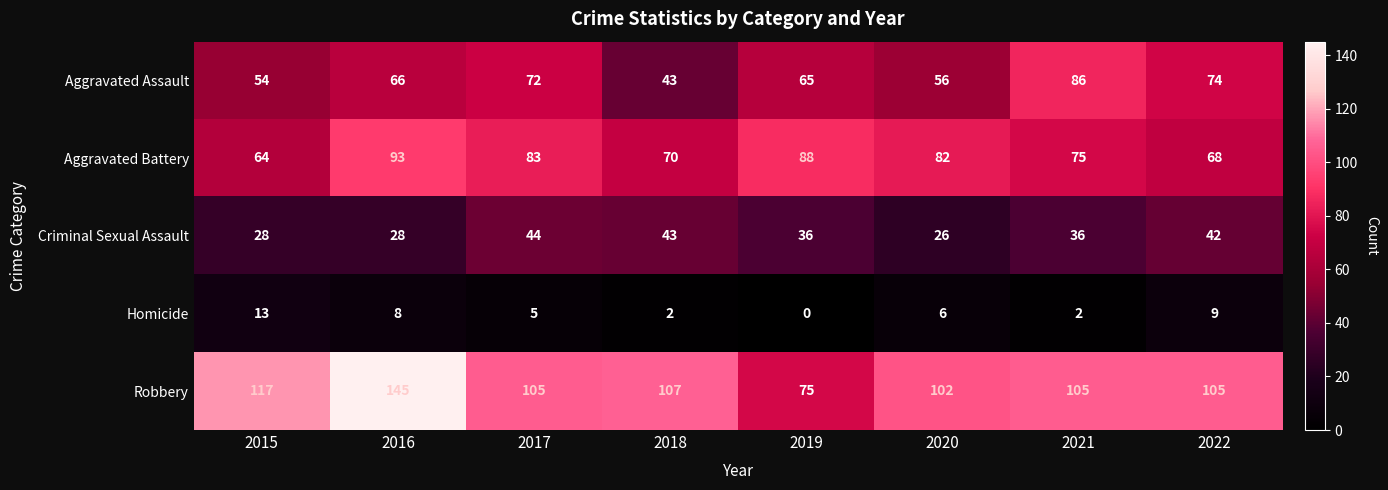

What is the spread (max minus min) of values at 2020?

96